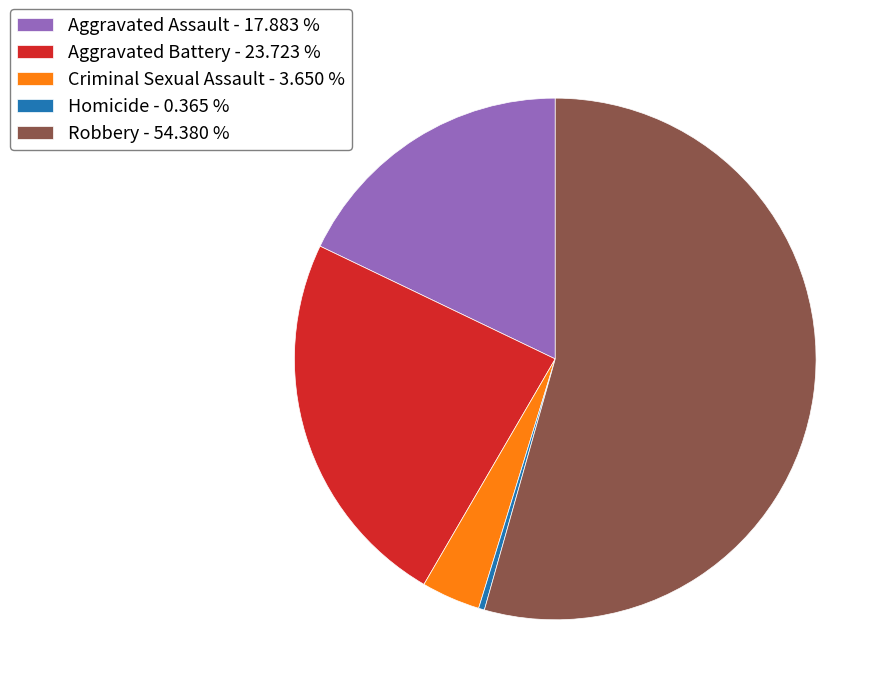

How many slices are in this pie chart?

5